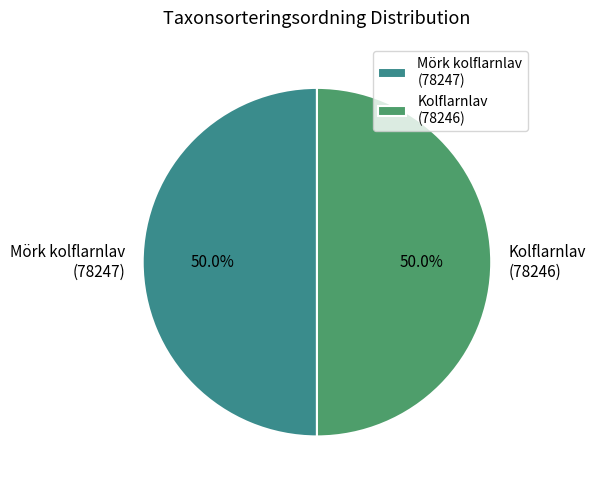

What is the ratio of the value at Mörk kolflarnlav (78247) to the value at Kolflarnlav (78246)?

1.0